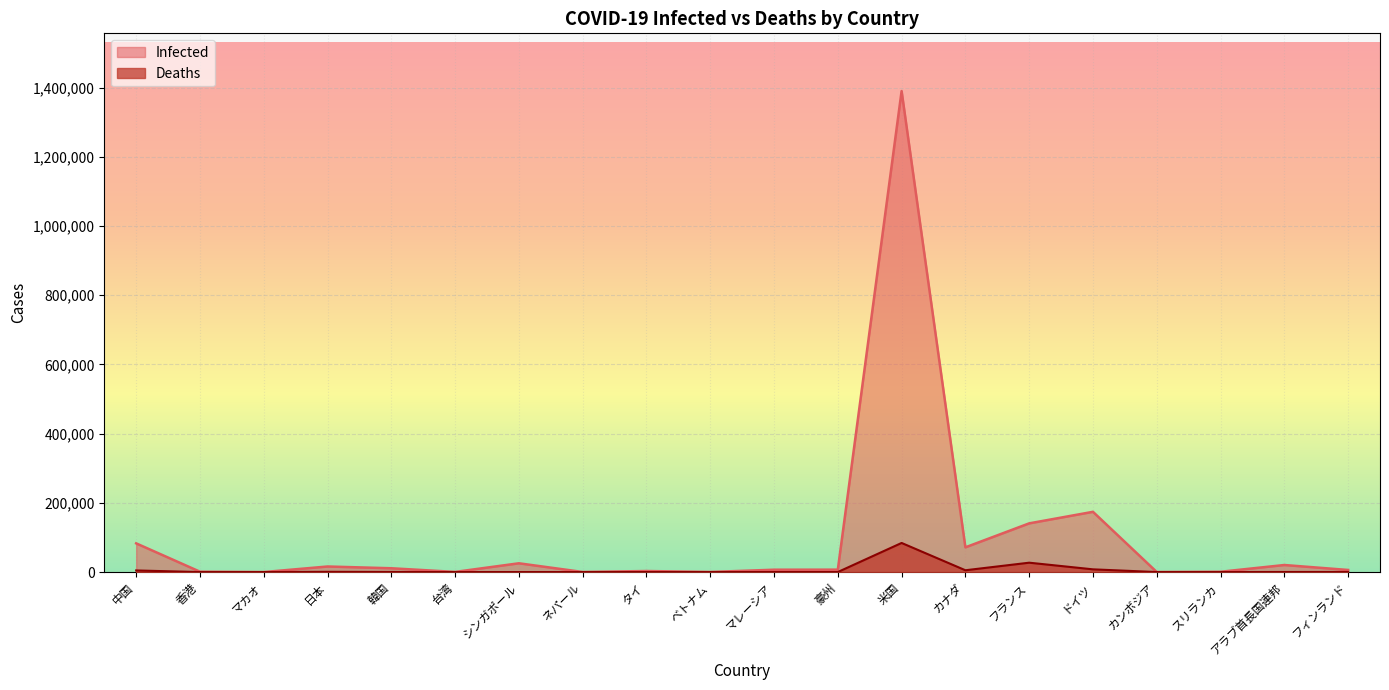

List the series in order of their peak value, lowest first.

Deaths, Infected